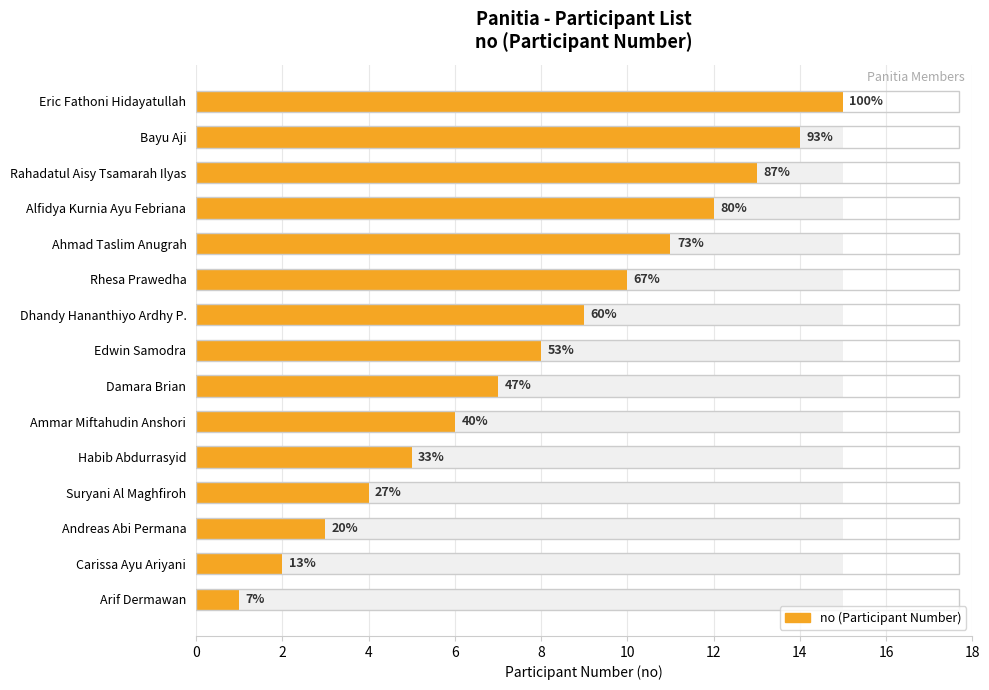

Which has a higher value, Rhesa Prawedha or Edwin Samodra?

Rhesa Prawedha